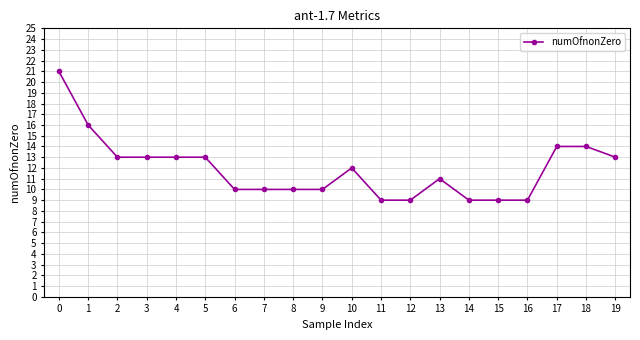

Approximately how many times larger is the value at 11 compared to 17?

0.6